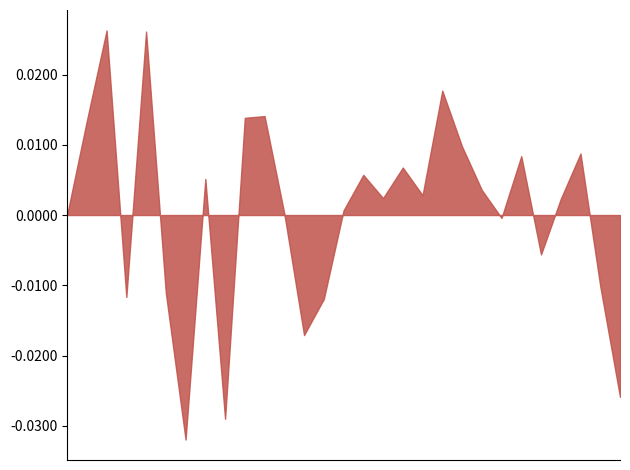

Which label corresponds to the largest value in the chart?

2021-01-08